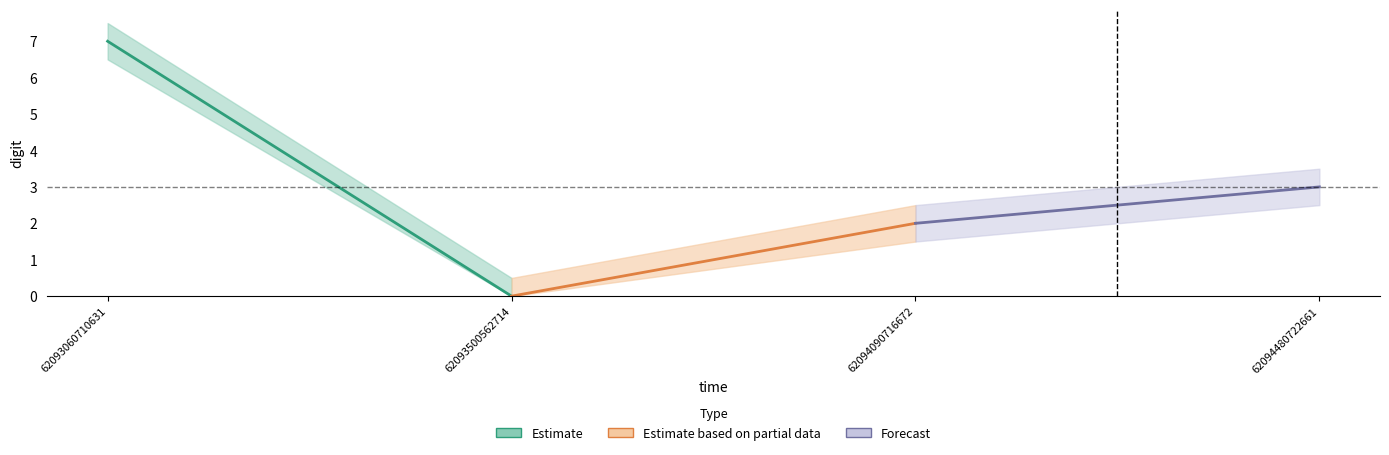

Which label corresponds to the smallest value in the chart?

62093500562714